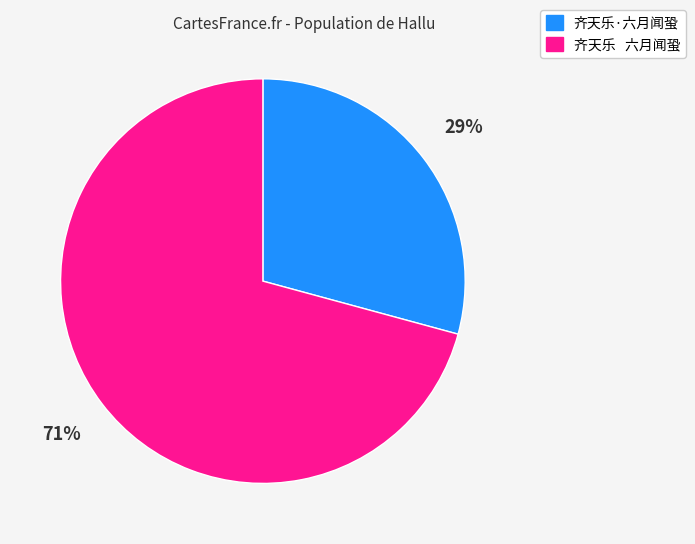

What percentage is the 齐天乐·六月闻蛩 slice, to the nearest percent?

29%